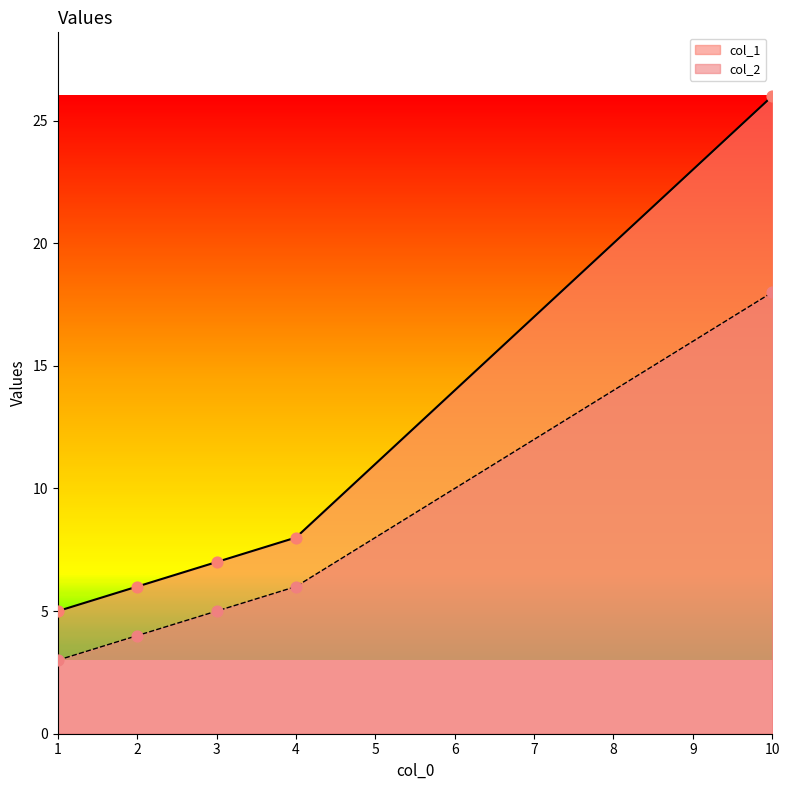

Which series reaches the maximum Y coordinate?

col_1